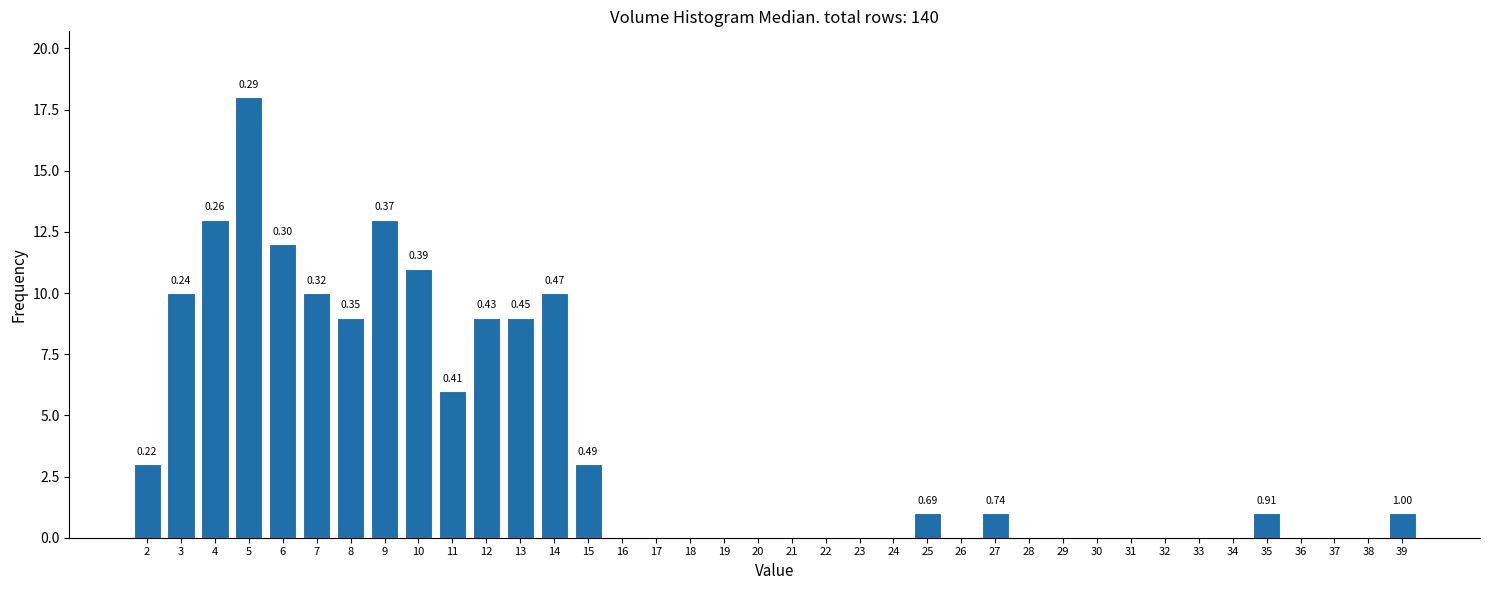

What is the change in value from 9 to 38?

-13